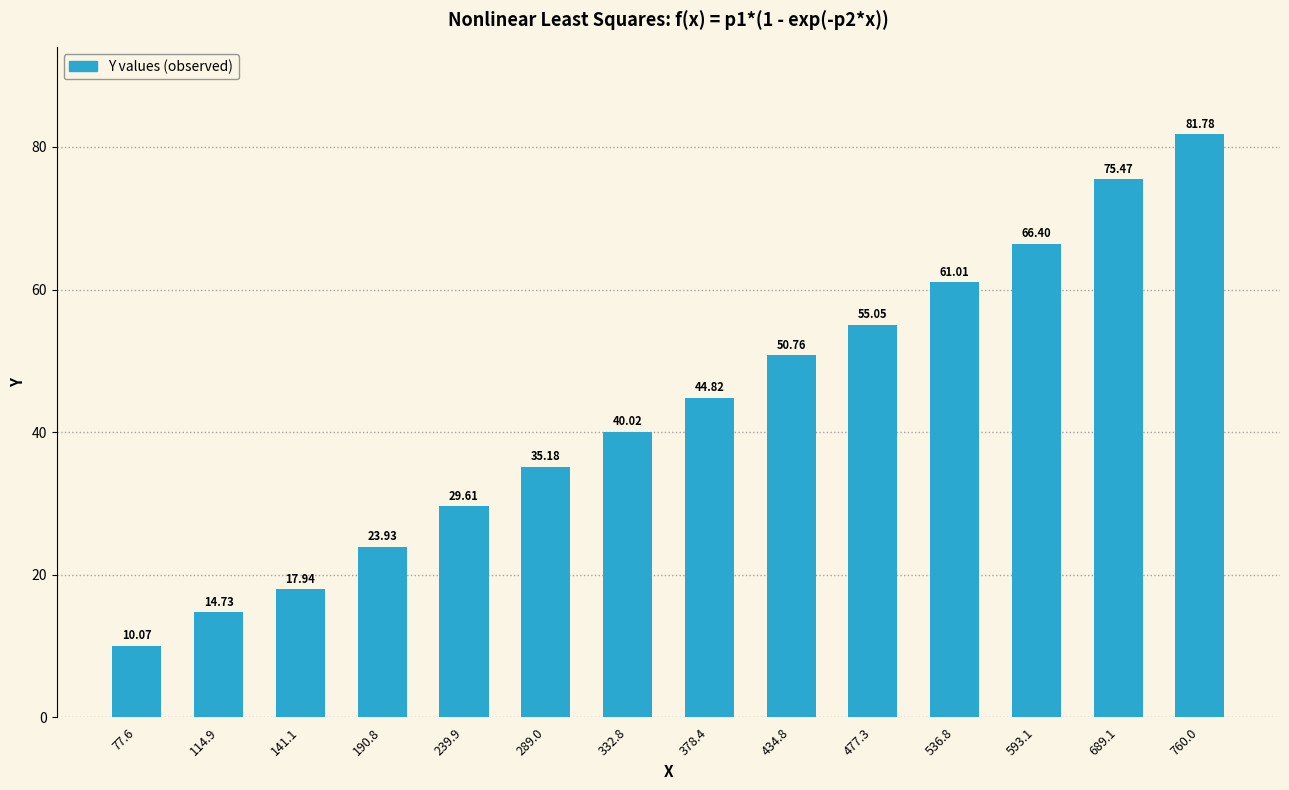

List the labels in order of value, largest first.

760.0, 689.1, 593.1, 536.8, 477.3, 434.8, 378.4, 332.8, 289.0, 239.9, 190.8, 141.1, 114.9, 77.6